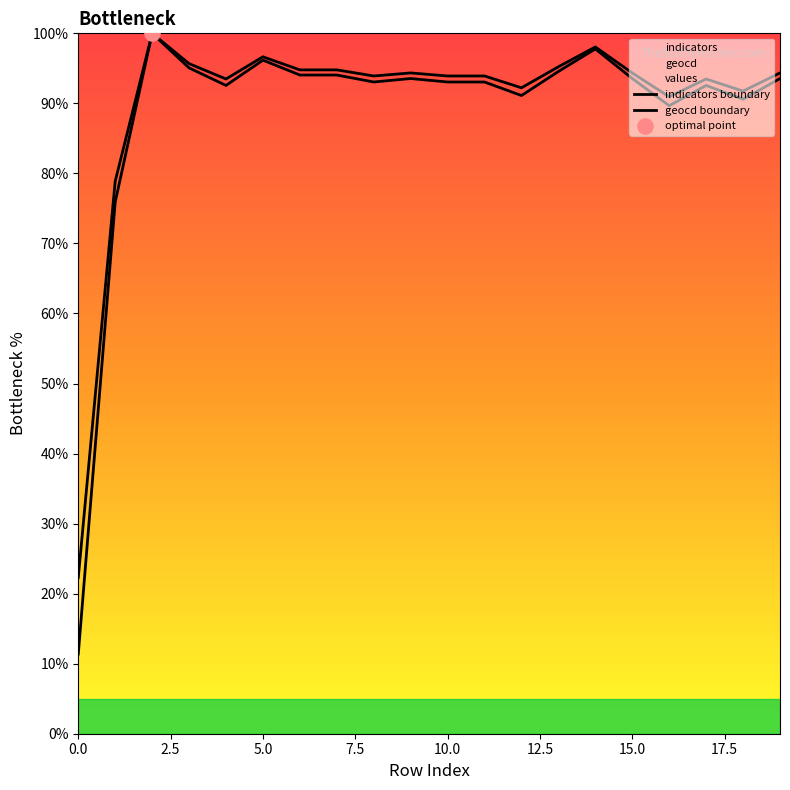

What is the total value across all series at 15?

187.9